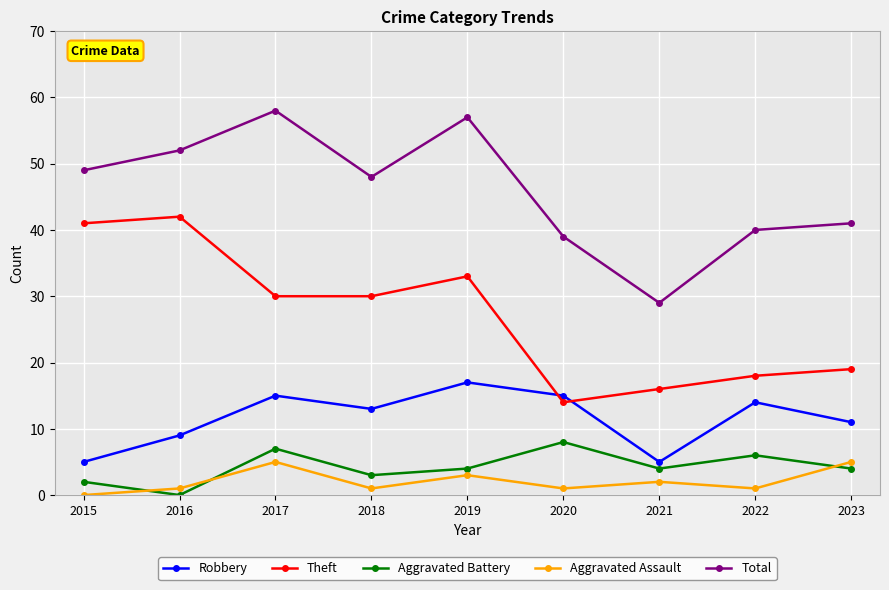

True or false: Aggravated Battery has more than 2 interior local peaks.

True